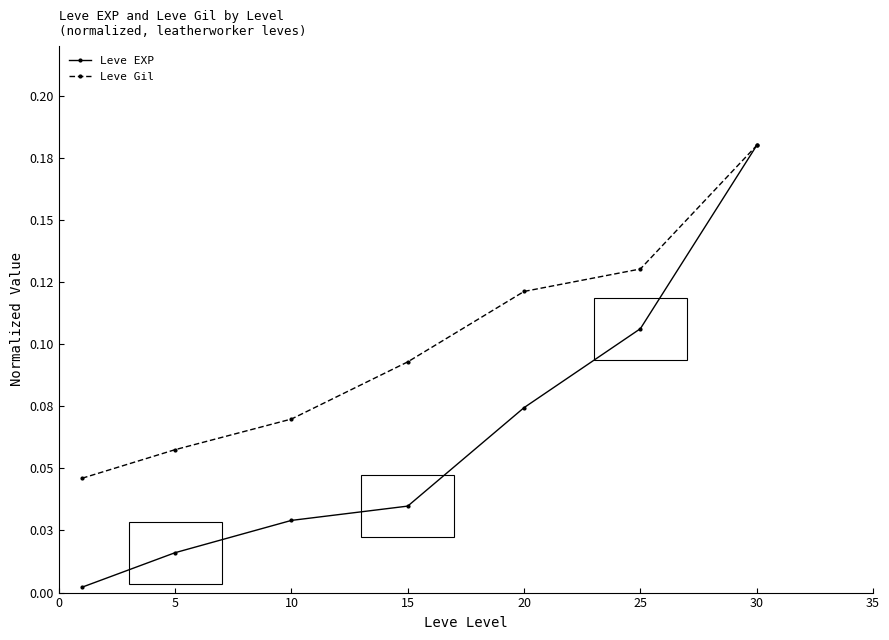

True or false: Leve Gil has more than 1 points higher than both neighbors.

False